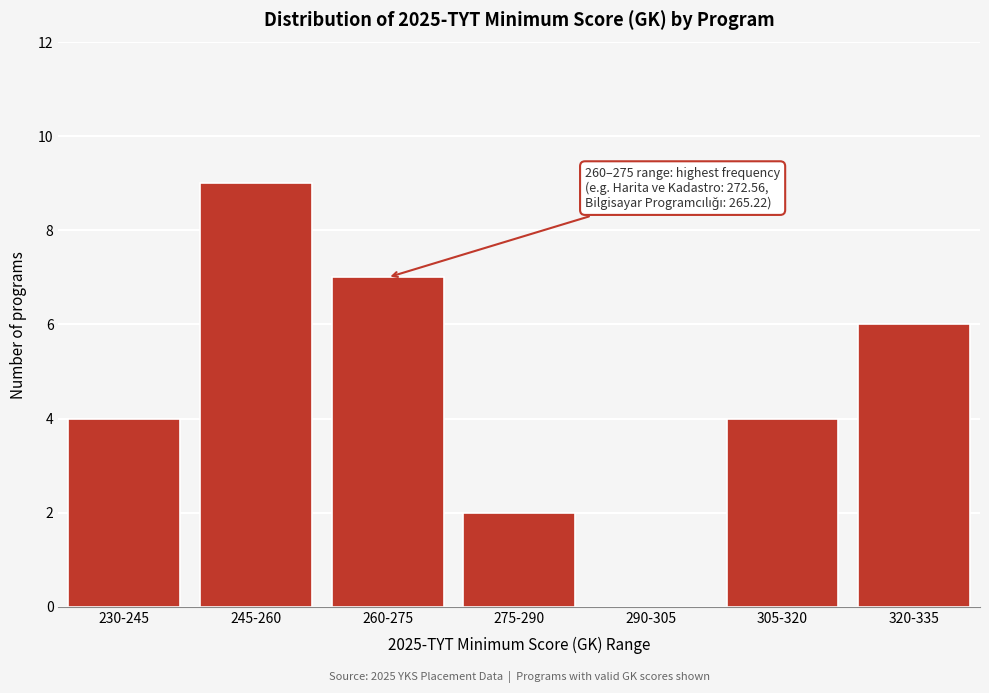

Reading left to right, list all the values displayed in this chart.

230-245=4	245-260=9	260-275=7	275-290=2	290-305=0	305-320=4	320-335=6